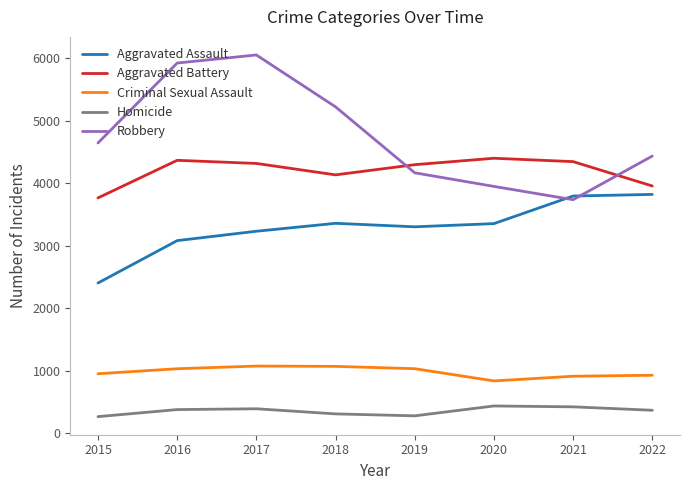

Which series has the largest range (max minus min)?

Robbery